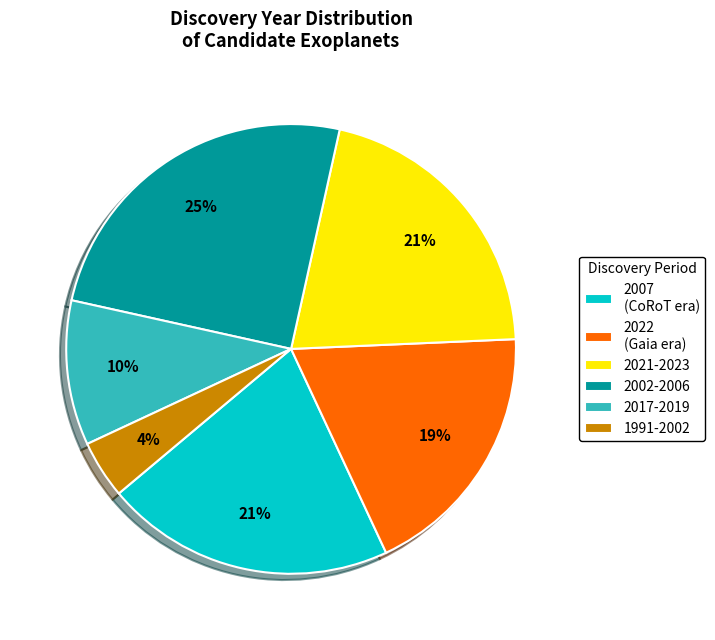

Does any single category account for the majority?

No